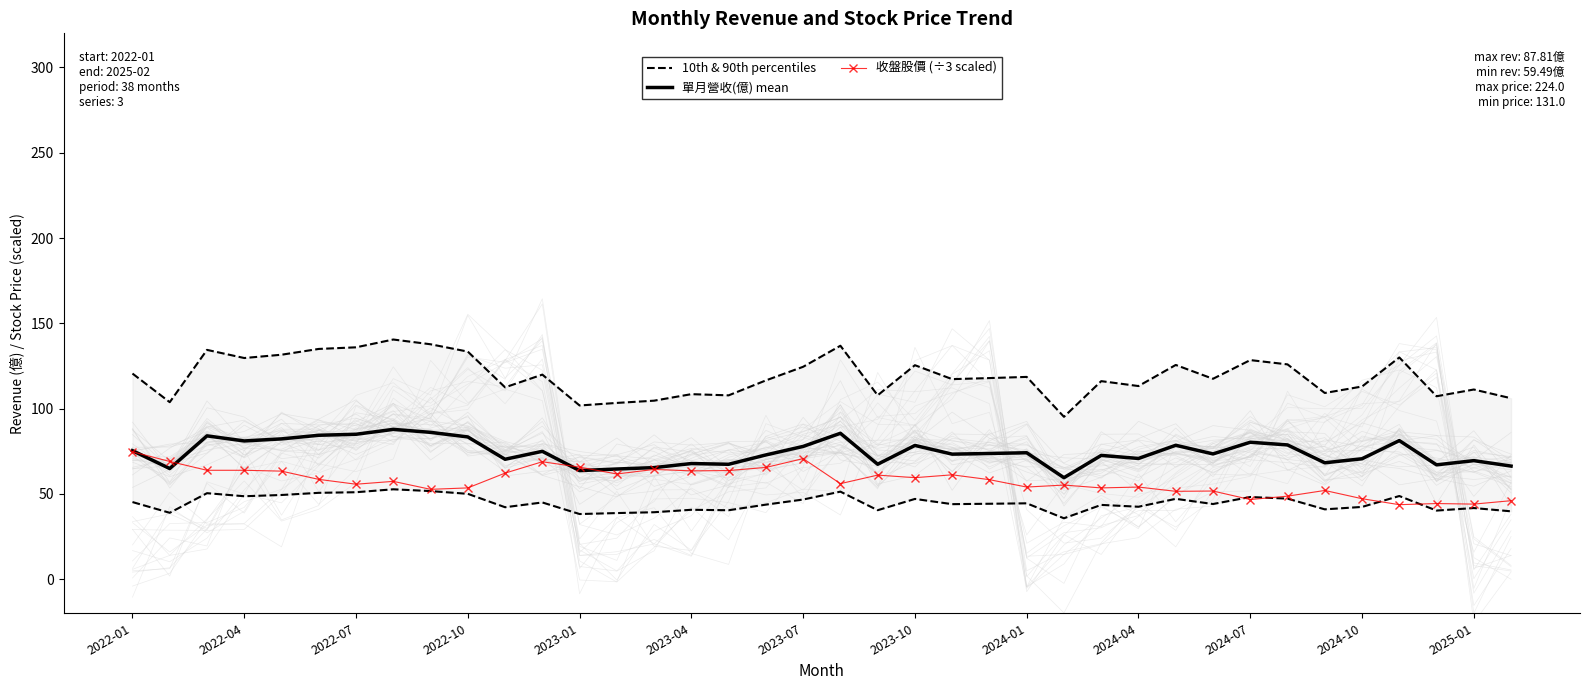

True or false: 單月營收(億) mean has a value of 80.3 at 2024-07.

True